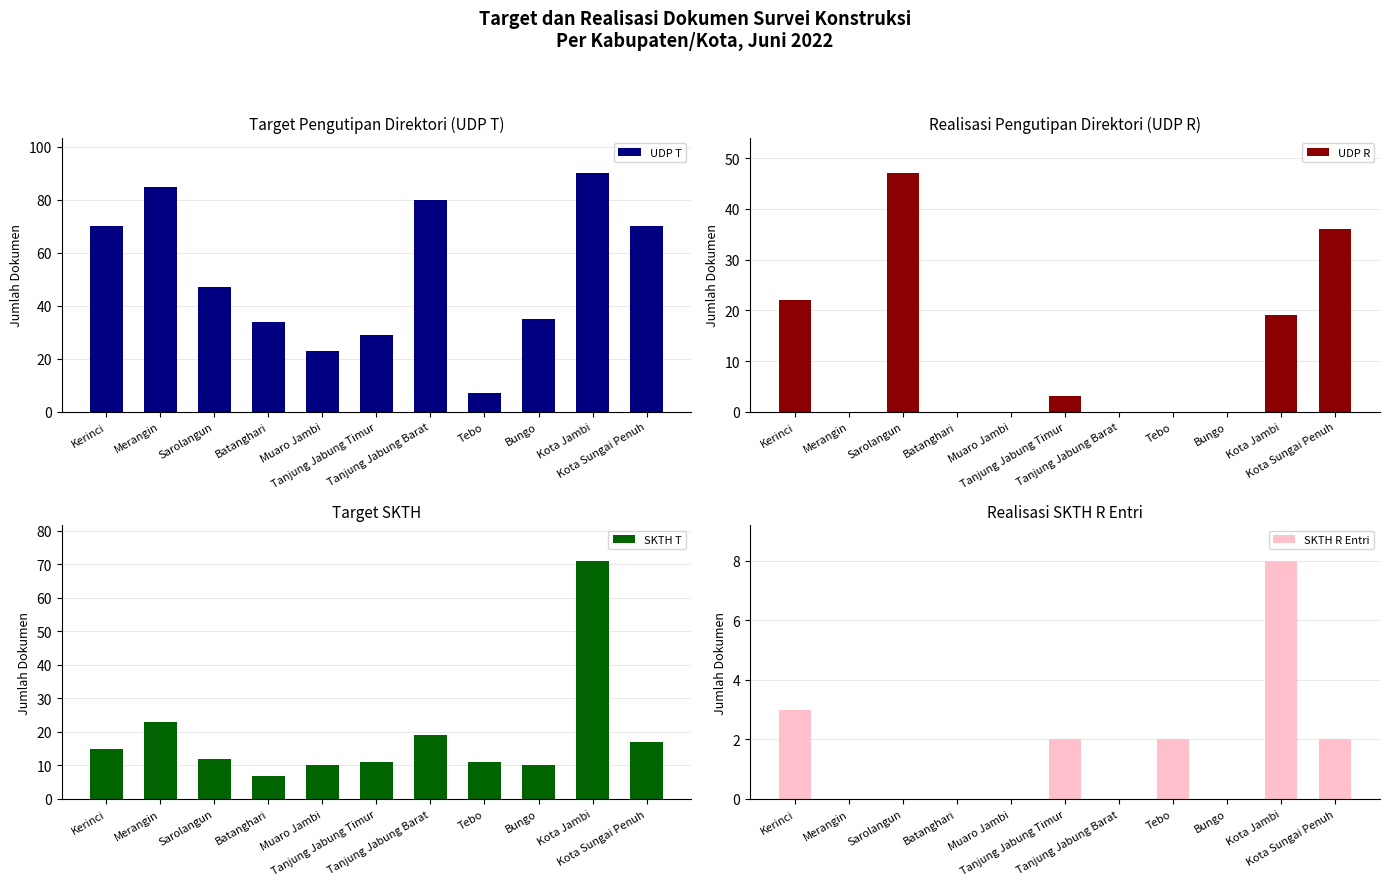

How many values in the UDP R series exceed 0?

5